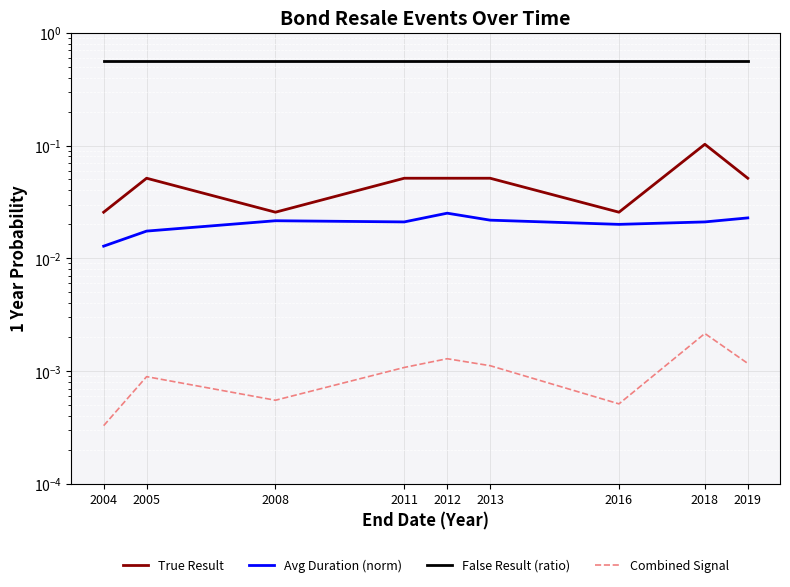

At how many categories does at least one series exceed 0?

9